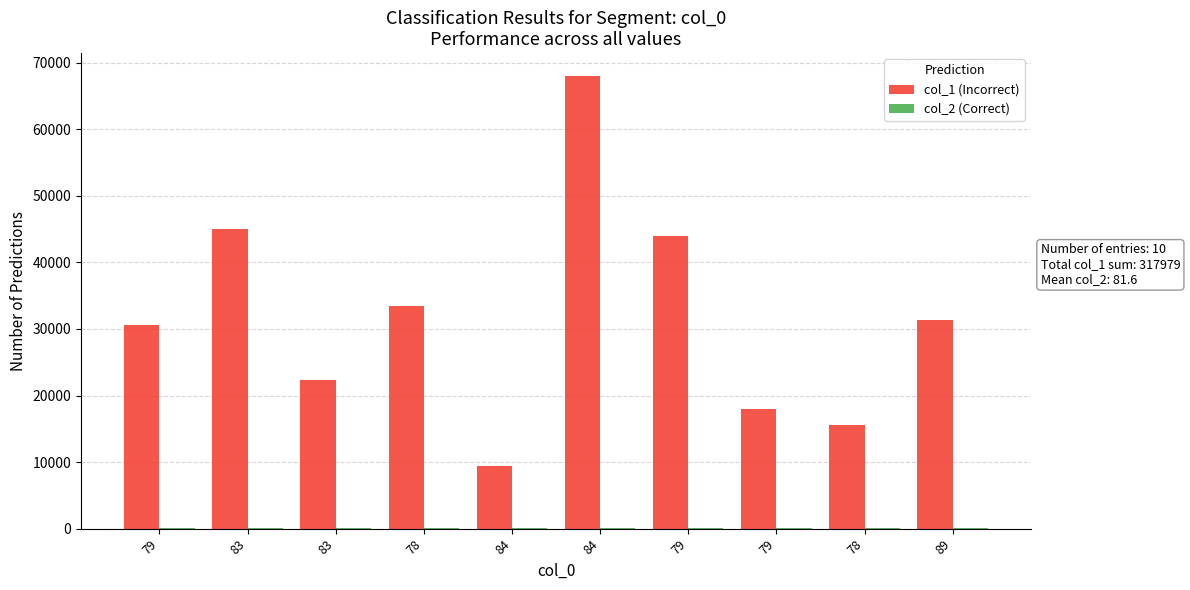

Reading left to right, what are all the values shown in this chart?

col_1: 30616	45096	22270	33516	9462	68044	43996	18028	15605	31346
col_2: 79	83	83	78	84	84	79	79	78	89